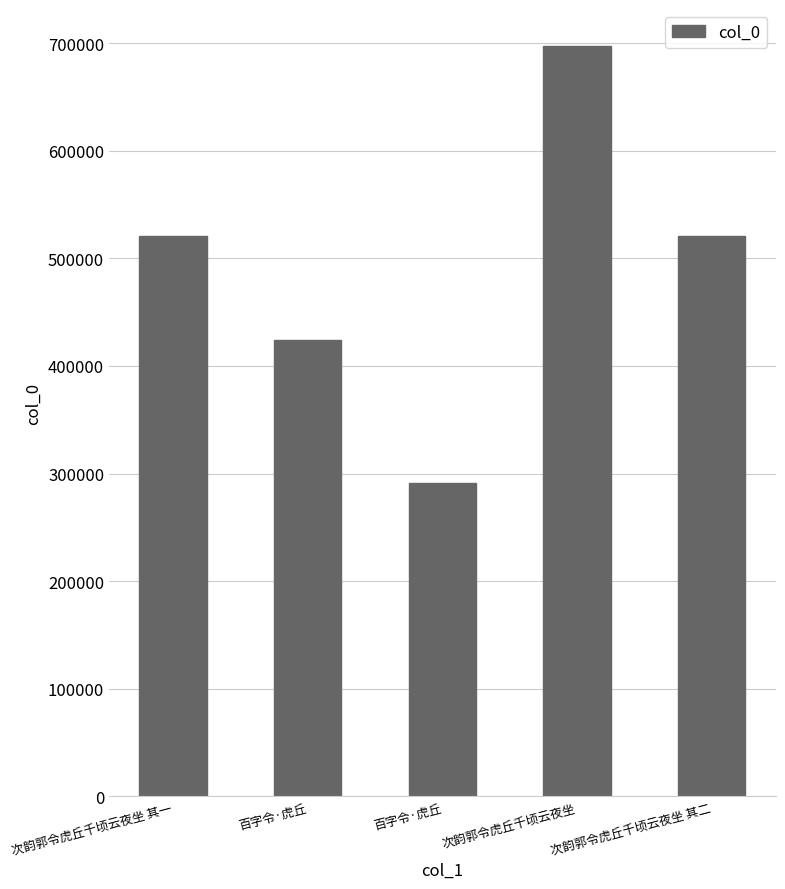

List the labels in order of value, smallest first.

百字令·虎丘, 百字令·虎丘, 次韵郭令虎丘千顷云夜坐 其一, 次韵郭令虎丘千顷云夜坐 其二, 次韵郭令虎丘千顷云夜坐